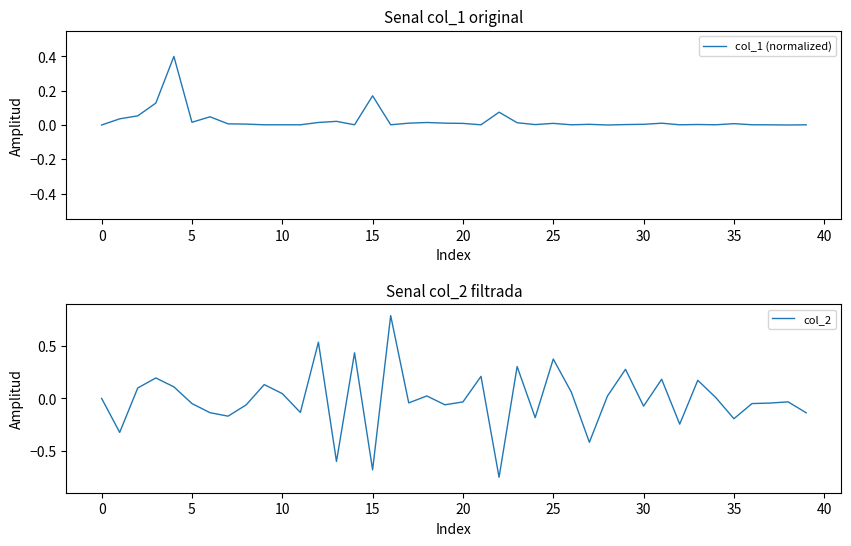

What is the sum of all col_2 values?

-0.4